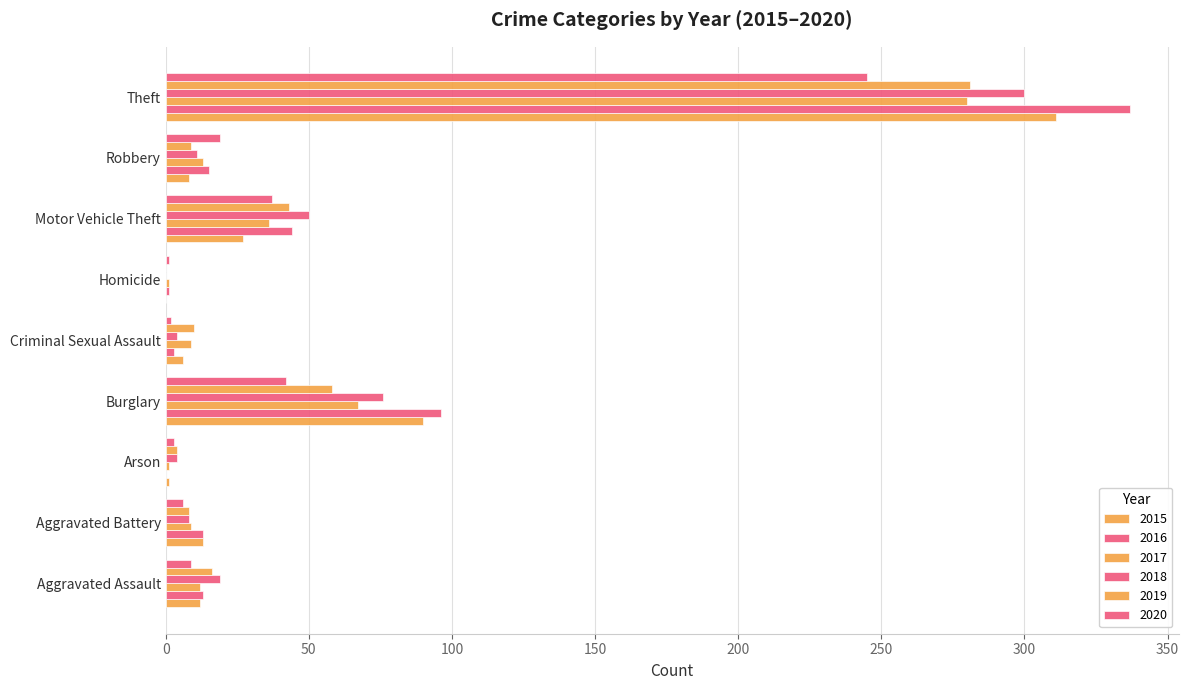

Where does the 2019 series first go above 10?

Aggravated Assault